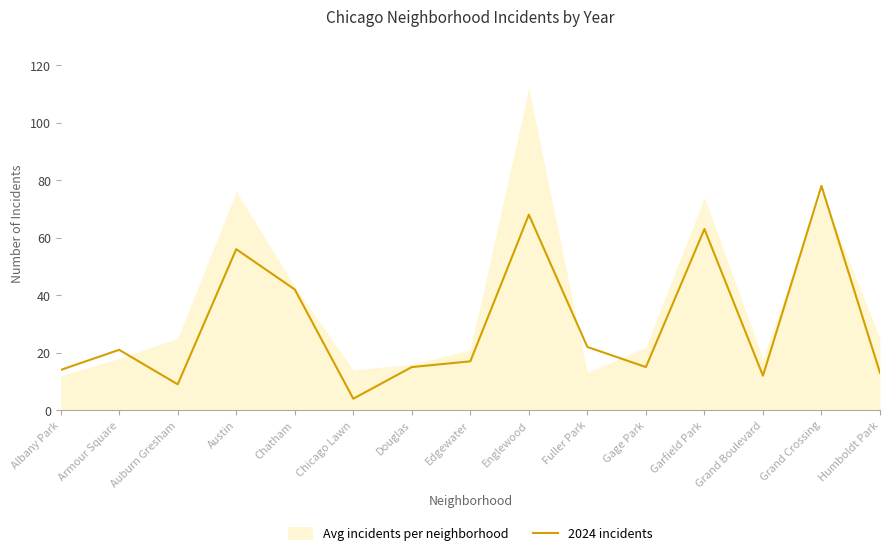

The 2024 incidents series shows 56 at Austin. True or false?

True